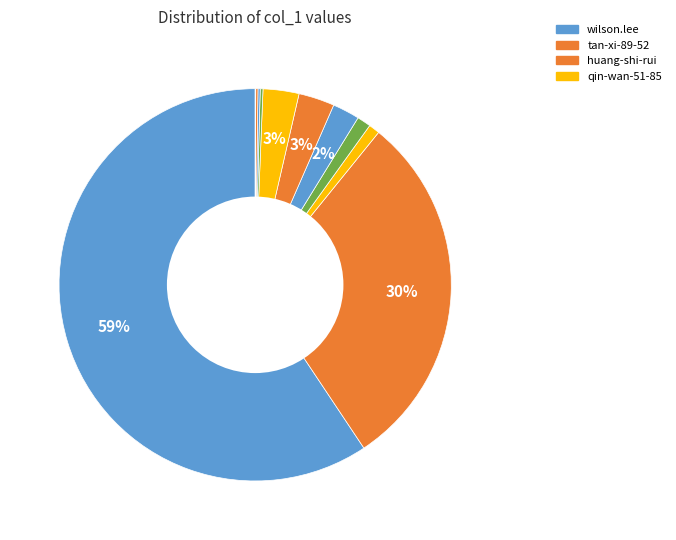

Count the number of slices in the pie.

12